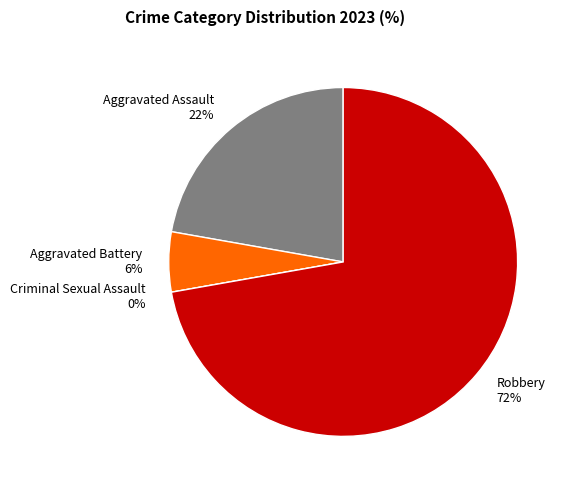

Rank the categories by value from lowest to highest.

Criminal Sexual Assault, Aggravated Battery, Aggravated Assault, Robbery